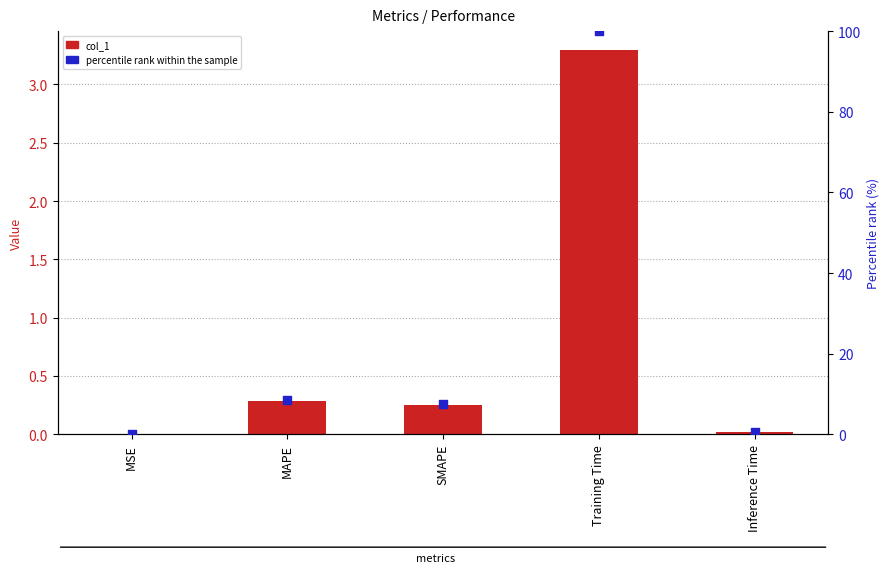

What are all the series names shown in the legend?

col_1, percentile rank within the sample